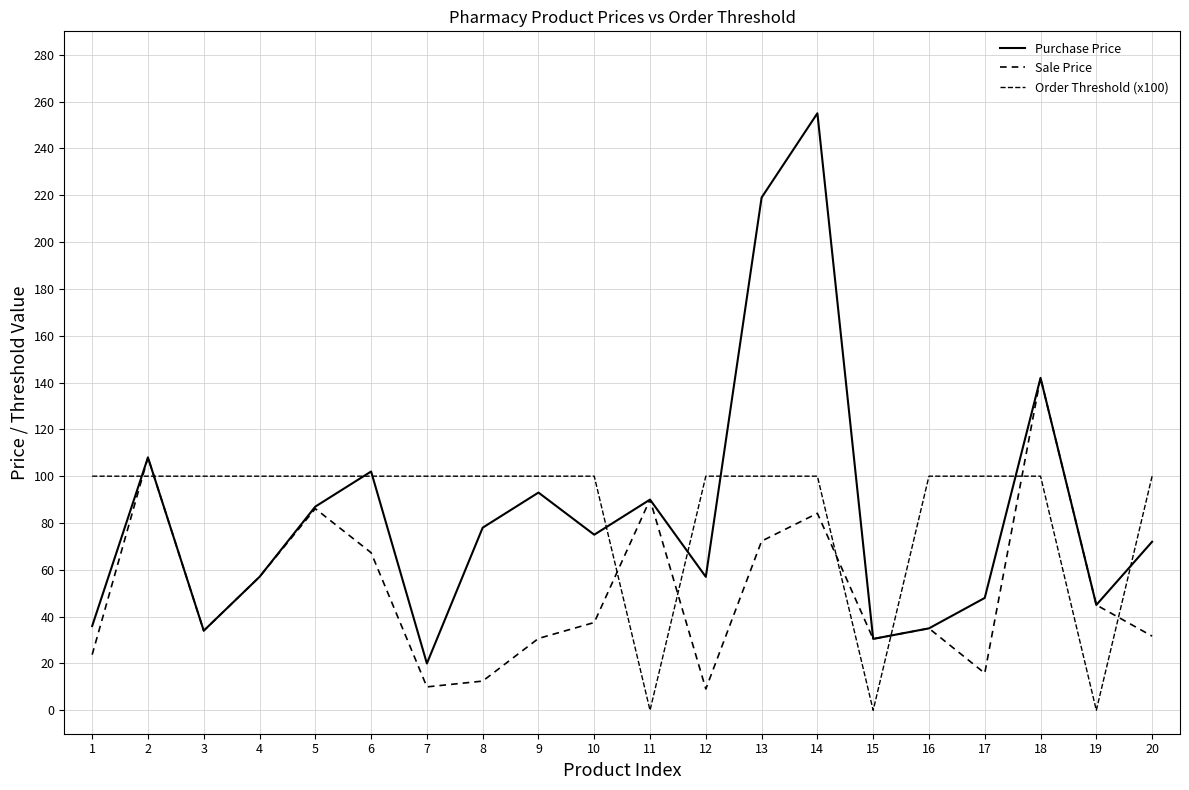

How many lines are shown in the chart?

3